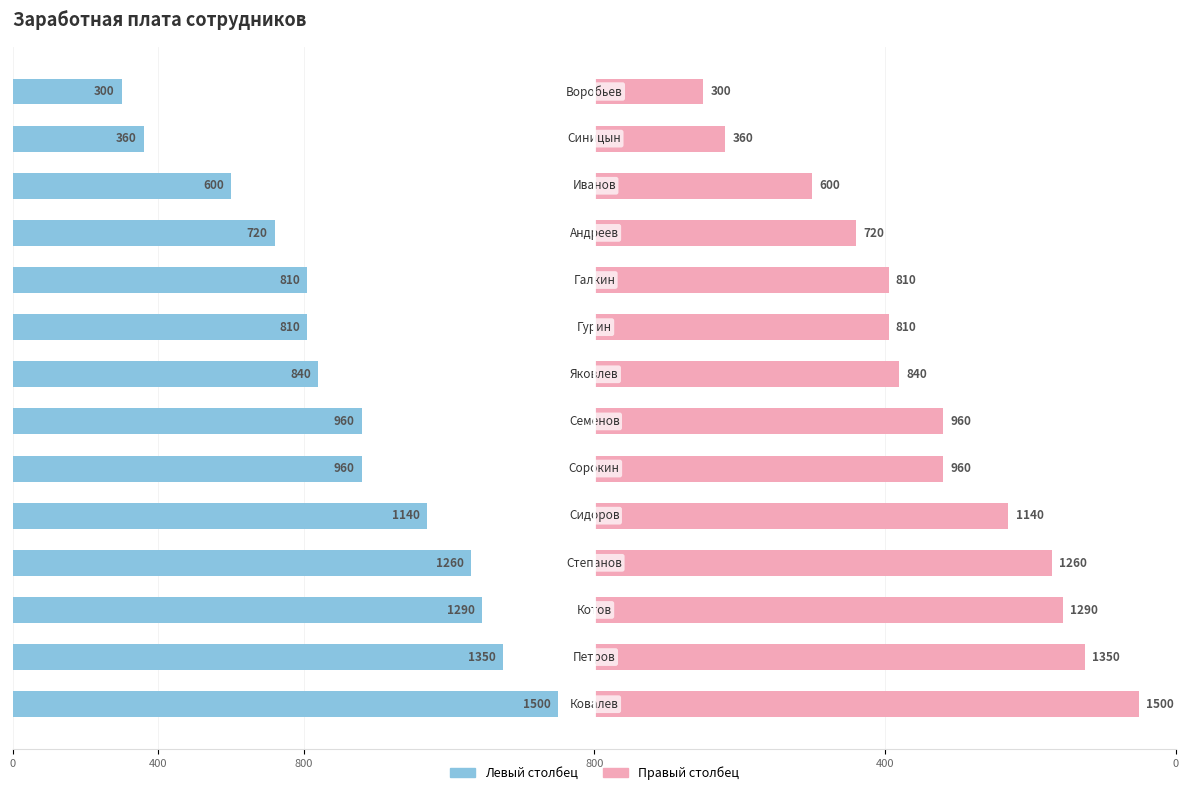

How many data points are above 960?

5